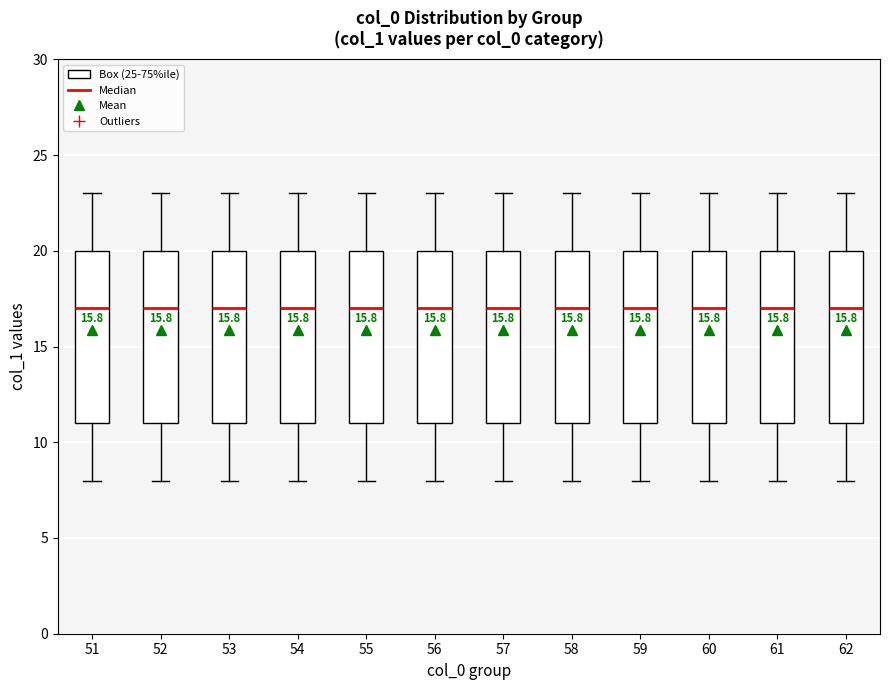

Reading left to right, transcribe this box plot: for each box, give where its median line is, the range the box spans, and where its two whiskers end, as read against the y-axis. The values are not printed on the chart, so give them approximately, as read against the axis.

51: median 17, box 11 to 20, whiskers 8 to 23
52: median 17, box 11 to 20, whiskers 8 to 23
53: median 17, box 11 to 20, whiskers 8 to 23
54: median 17, box 11 to 20, whiskers 8 to 23
55: median 17, box 11 to 20, whiskers 8 to 23
56: median 17, box 11 to 20, whiskers 8 to 23
57: median 17, box 11 to 20, whiskers 8 to 23
58: median 17, box 11 to 20, whiskers 8 to 23
59: median 17, box 11 to 20, whiskers 8 to 23
60: median 17, box 11 to 20, whiskers 8 to 23
61: median 17, box 11 to 20, whiskers 8 to 23
62: median 17, box 11 to 20, whiskers 8 to 23